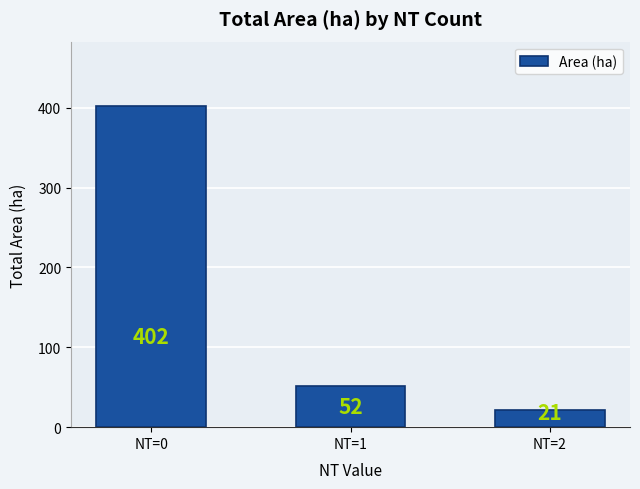

What is the sum of the values at NT=0 and NT=2?

423.6